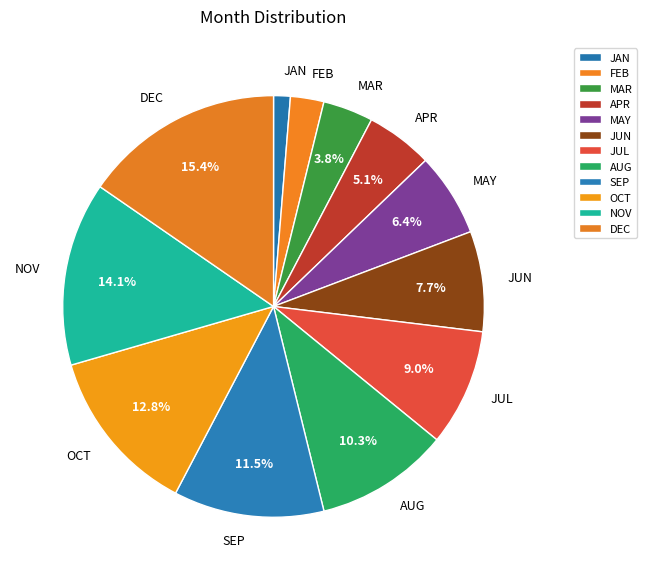

Which has a higher value, SEP or JAN?

SEP